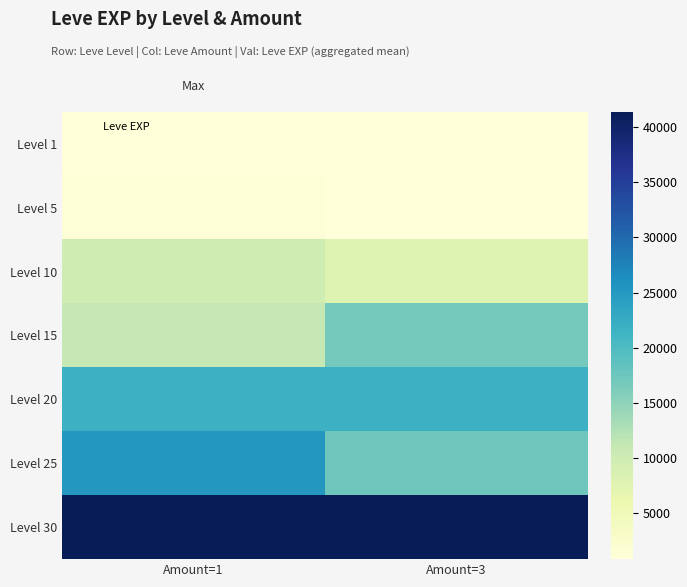

Reading left to right, what are all the values shown in this chart?

Level 1: Amount=1=800	Amount=3=800
Level 5: Amount=1=1330	Amount=3=800
Level 10: Amount=1=9990	Amount=3=7880
Level 15: Amount=1=11040	Amount=3=16920
Level 20: Amount=1=21600	Amount=3=21600
Level 25: Amount=1=25250	Amount=3=17310
Level 30: Amount=1=41410	Amount=3=41410